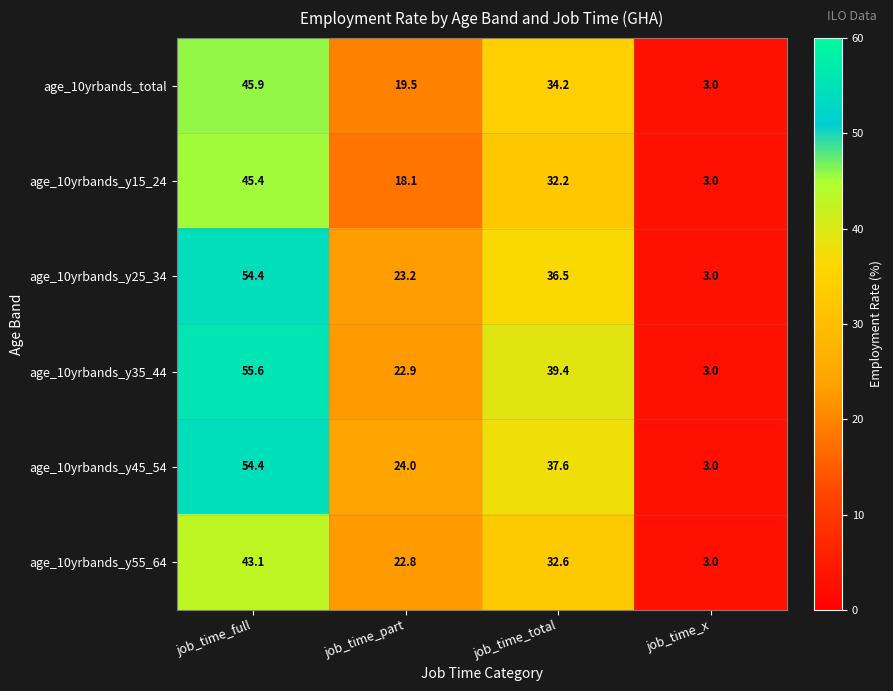

True or false: age_10yrbands_y15_24 has a value of 7.6 at job_time_total.

False